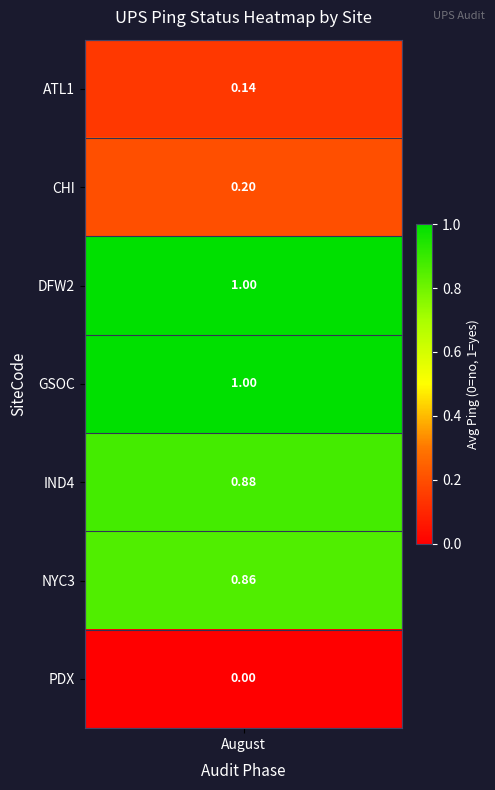

What is the difference between the highest and lowest values at 3?

1